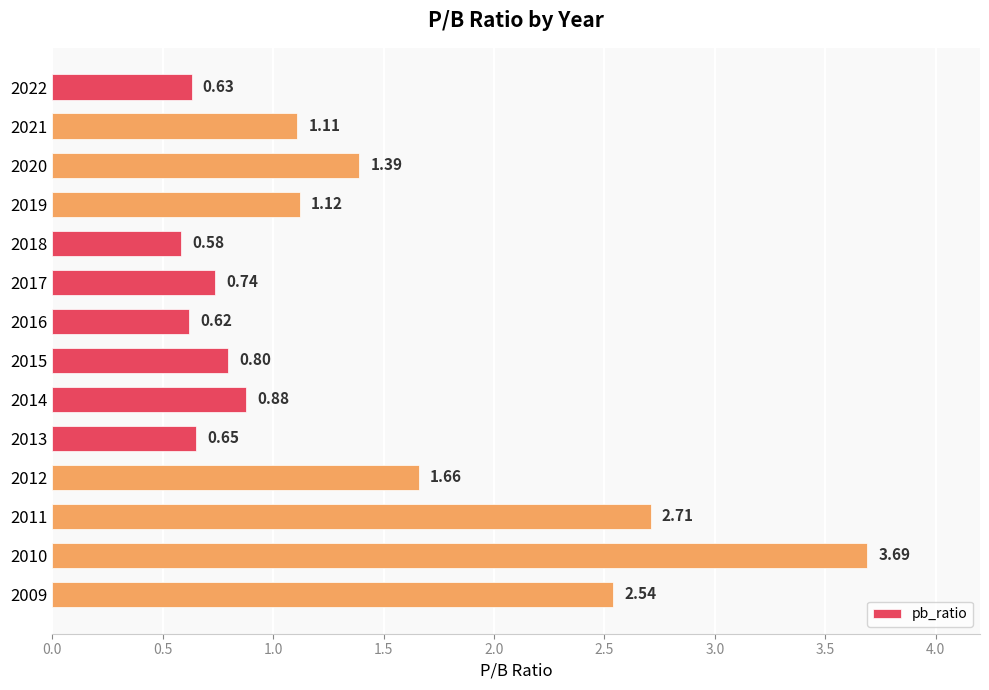

What is the difference between the maximum and second lowest values?

3.1